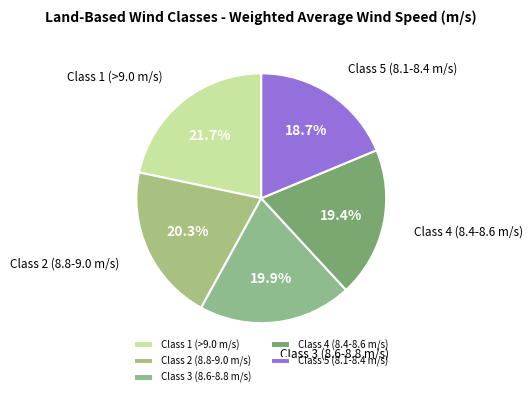

Which has a higher value, Class 2 (8.8-9.0 m/s) or Class 4 (8.4-8.6 m/s)?

Class 2 (8.8-9.0 m/s)